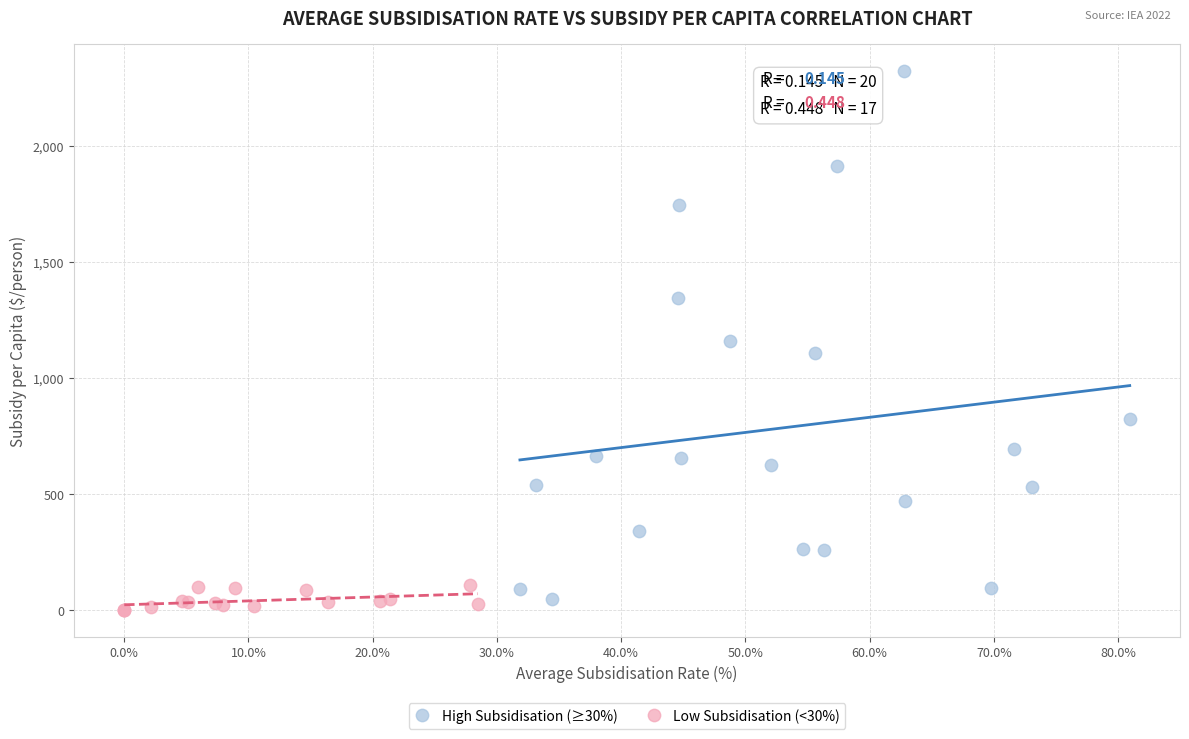

Which series has the largest Y range (max minus min)?

High Subsidisation (≥30%)